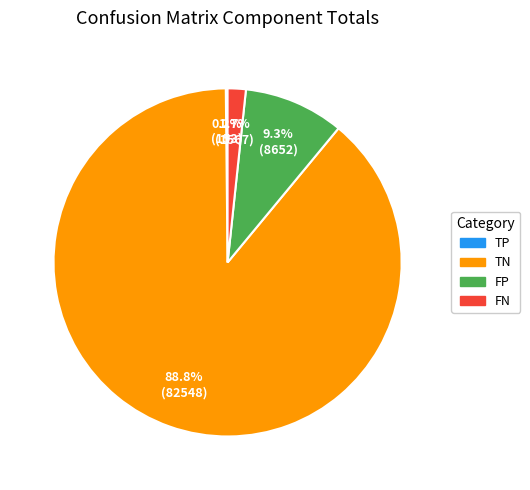

Is there a majority slice in this chart?

Yes